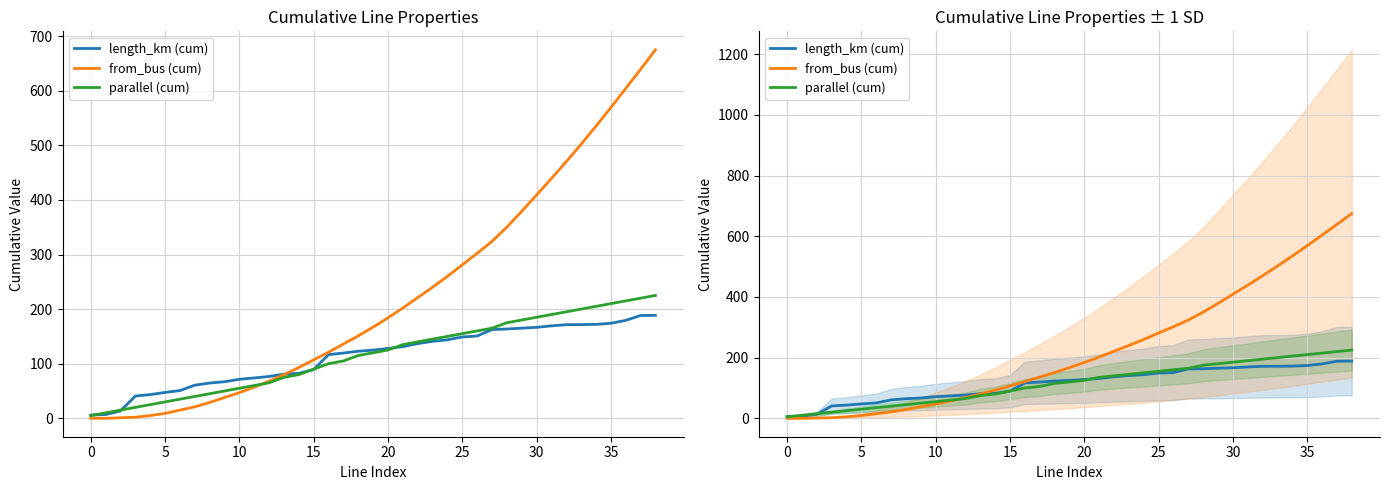

Which has a higher value, 30 or 0?

30